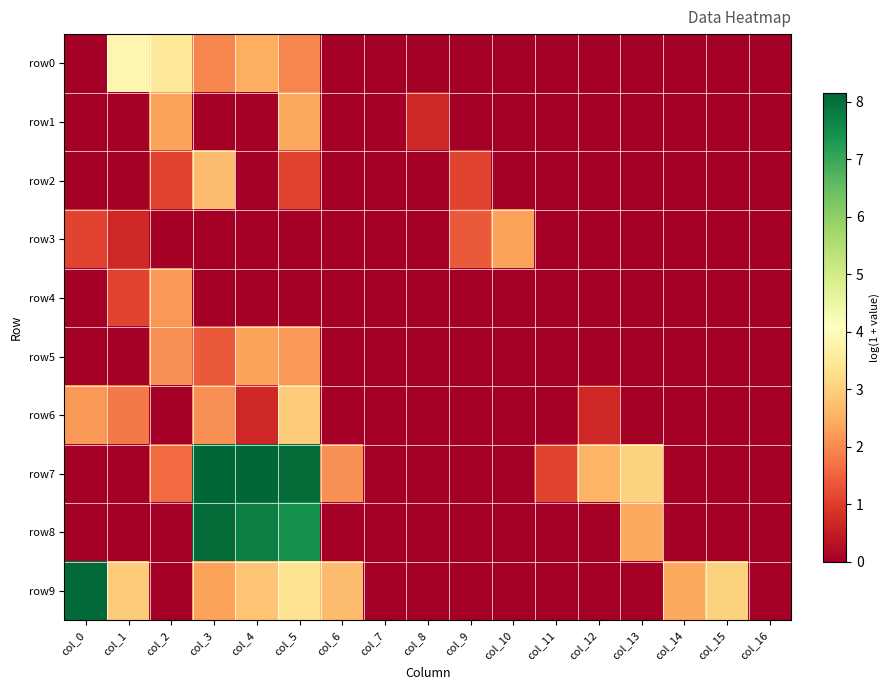

Between col_14 and col_0, which is larger?

col_14